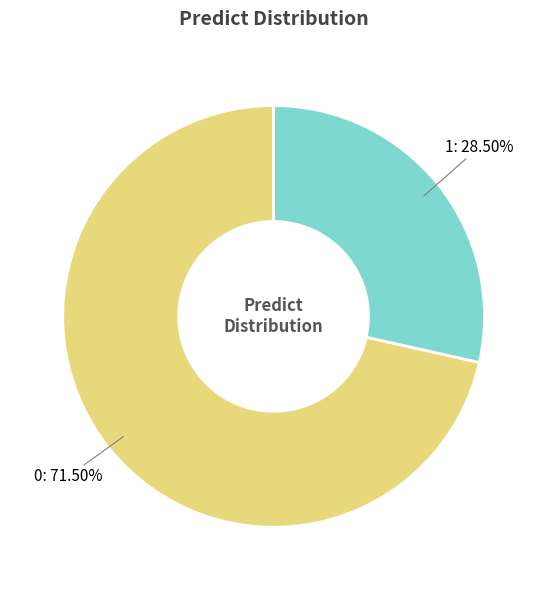

What is the ratio of the value at 1 to the value at 0?

0.4